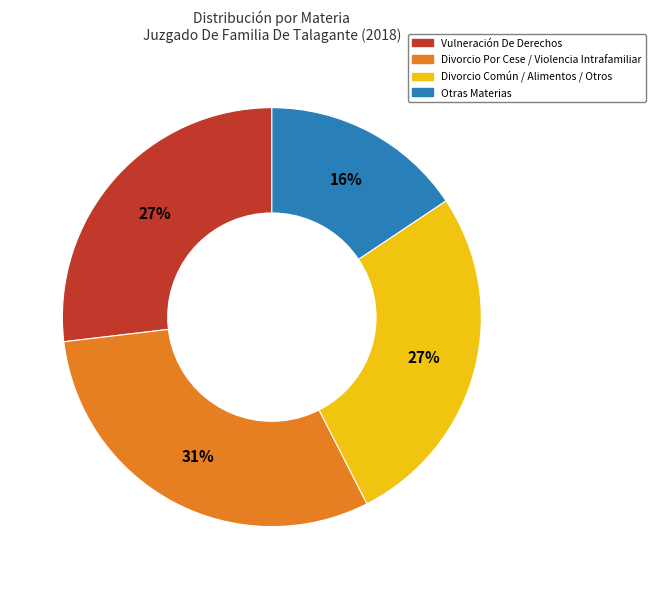

Is there a majority slice in this chart?

No